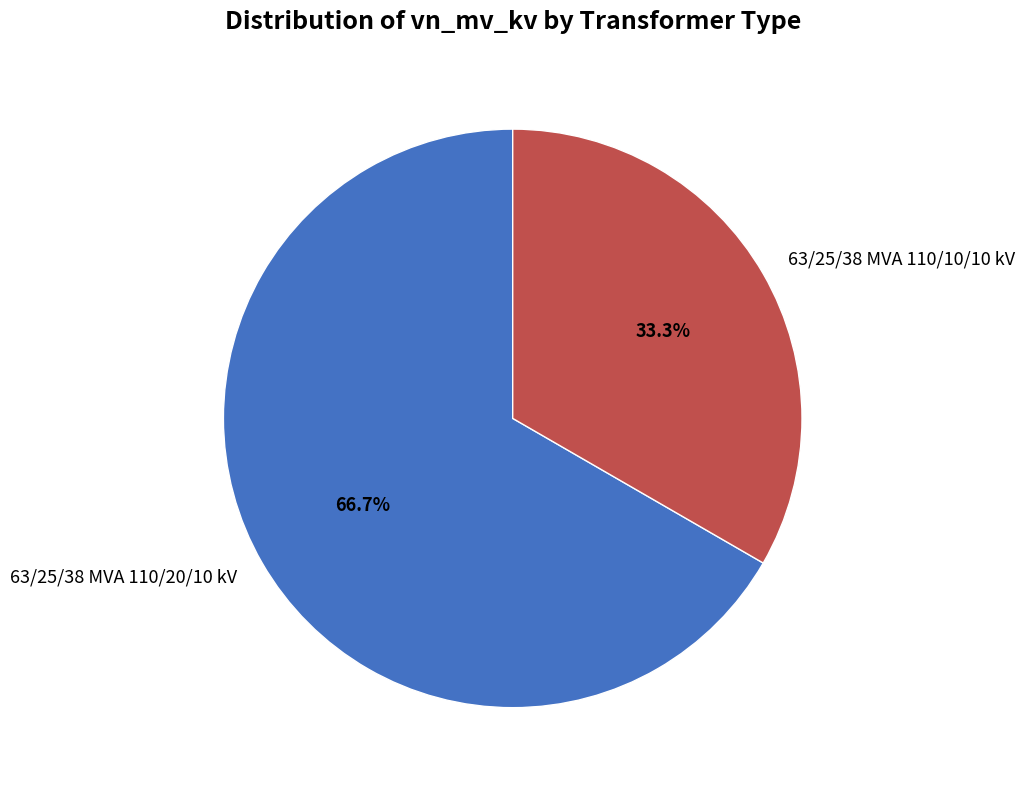

To the nearest percent, what is the combined percentage of 63/25/38 MVA 110/10/10 kV and 63/25/38 MVA 110/20/10 kV?

100%